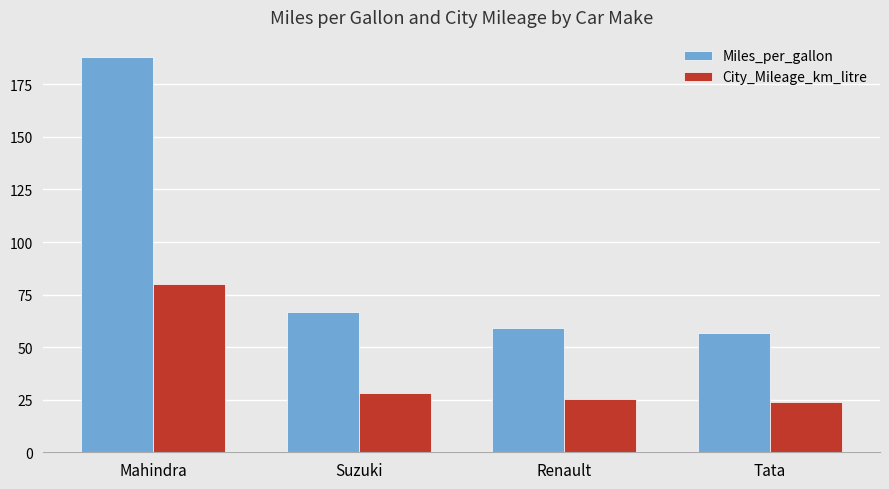

What is the minimum value shown in the chart?

24.1